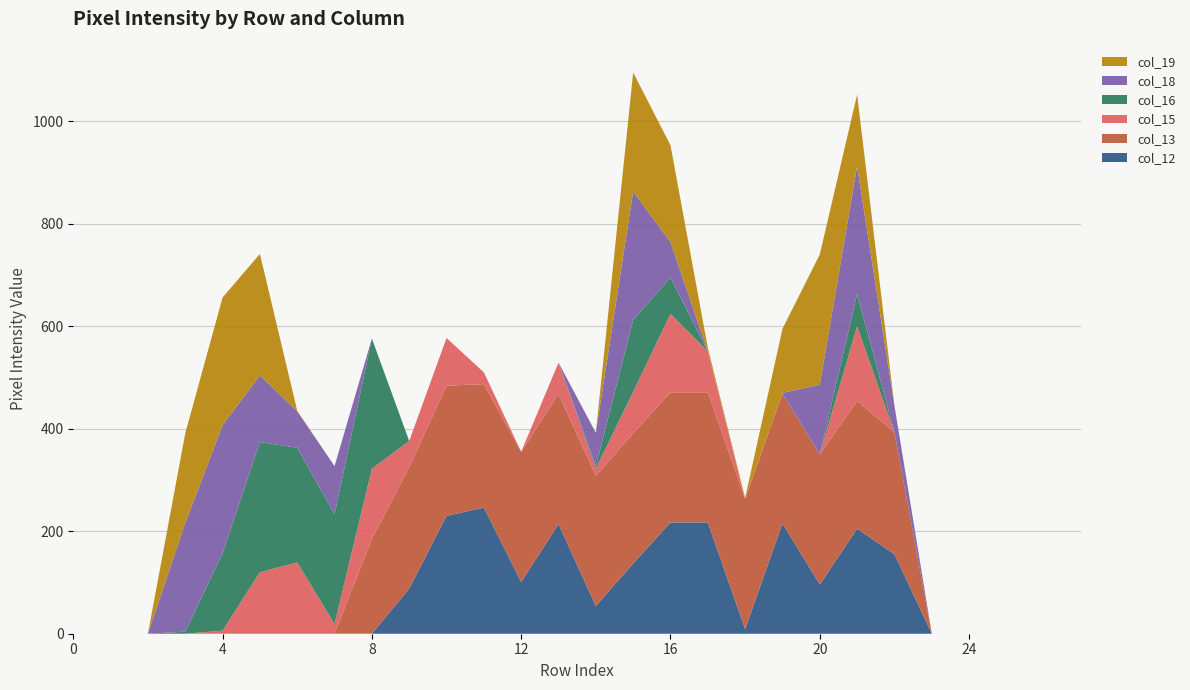

Reading left to right, transcribe all the data shown in this chart.

col_12: 0	0	0	0	0	0	0	0	0	88	230	246	101	214	54	137	217	217	9	215	96	205	155	0	0	0	0	0
col_13: 0	0	0	0	0	0	0	0	185	237	254	241	254	254	254	254	254	254	254	254	254	249	238	0	0	0	0	0
col_15: 0	0	0	0	6	120	139	19	137	51	93	23	0	61	14	81	153	80	0	0	0	146	0	0	0	0	0	0
col_16: 0	0	0	4	151	254	224	214	254	0	0	0	0	0	5	140	71	0	0	0	0	63	0	0	0	0	0	0
col_18: 0	0	0	212	250	130	71	94	0	0	0	0	0	0	65	251	69	0	0	1	136	249	52	0	0	0	0	0
col_19: 0	0	0	175	249	237	1	0	0	0	0	0	0	0	0	232	189	7	2	125	254	140	0	0	0	0	0	0